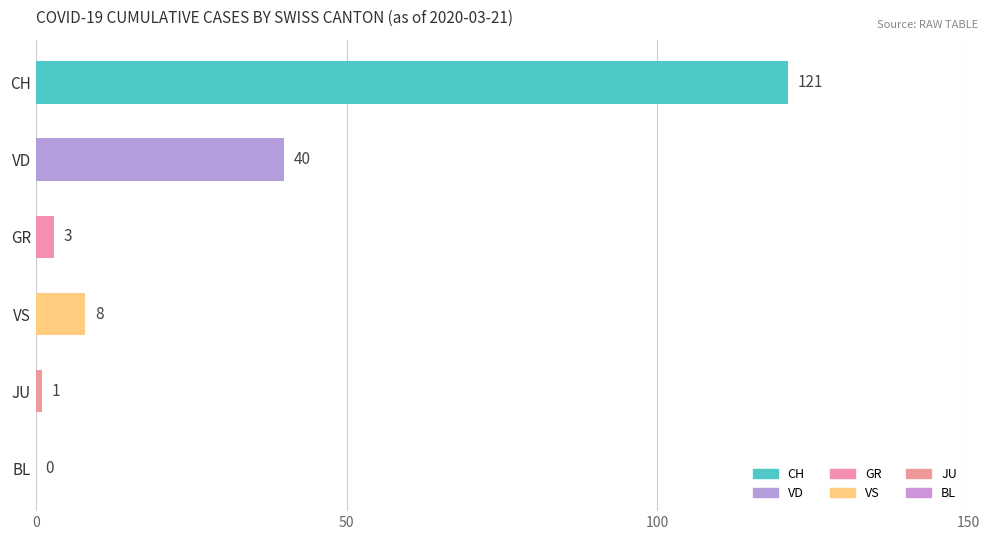

At which label is the value closest to 60?

VD